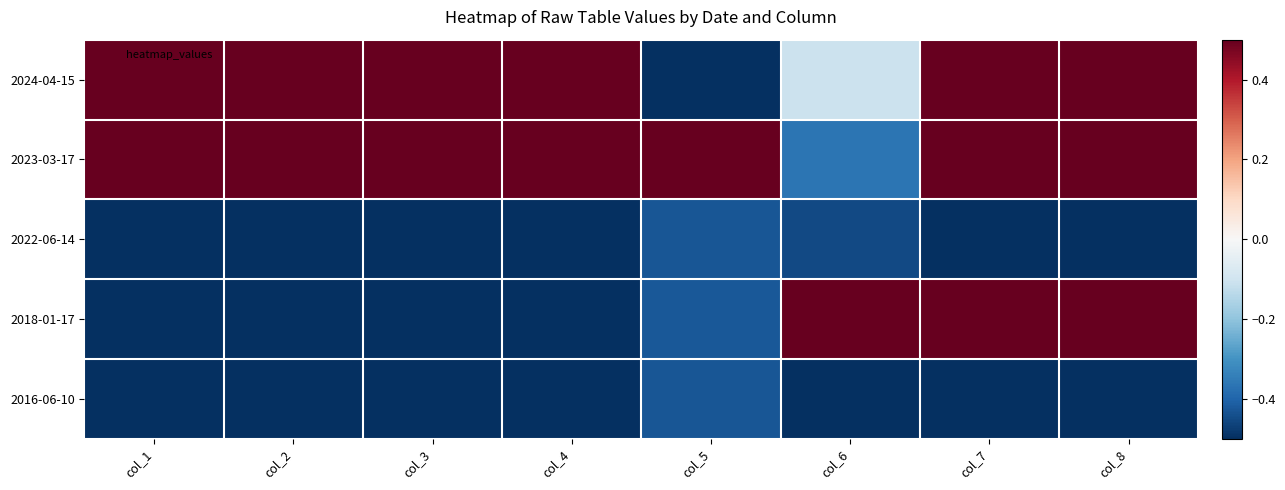

Rank the series at col_8 from highest to lowest value.

2024-04-15, 2023-03-17, 2018-01-17, 2022-06-14, 2016-06-10